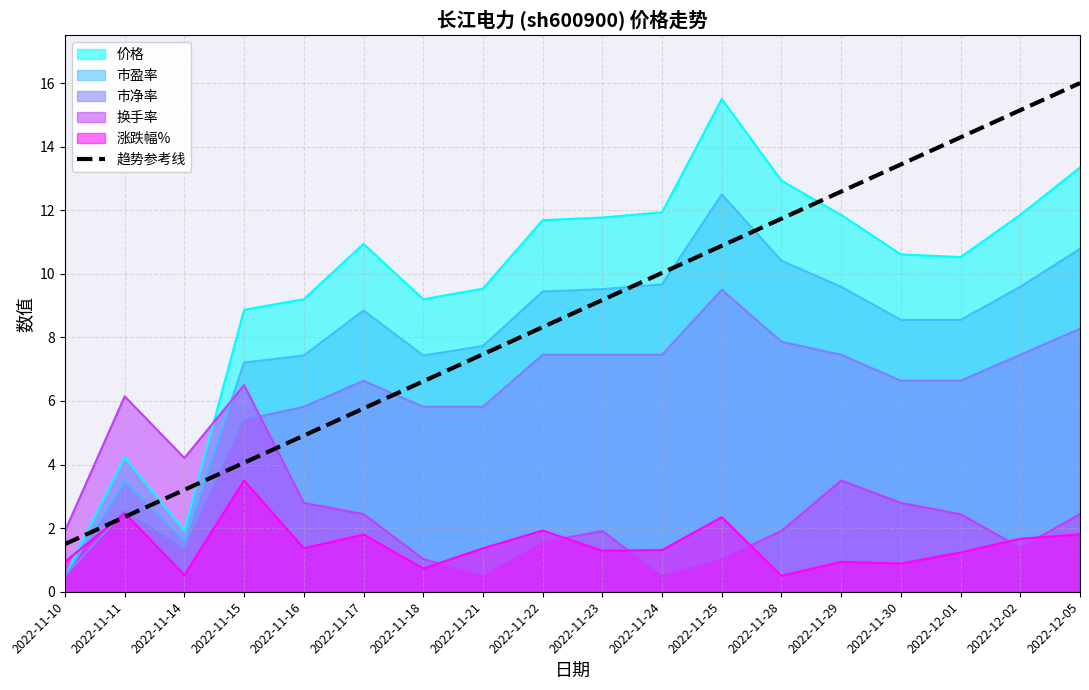

Which label corresponds to the largest value in the chart?

2022-12-05